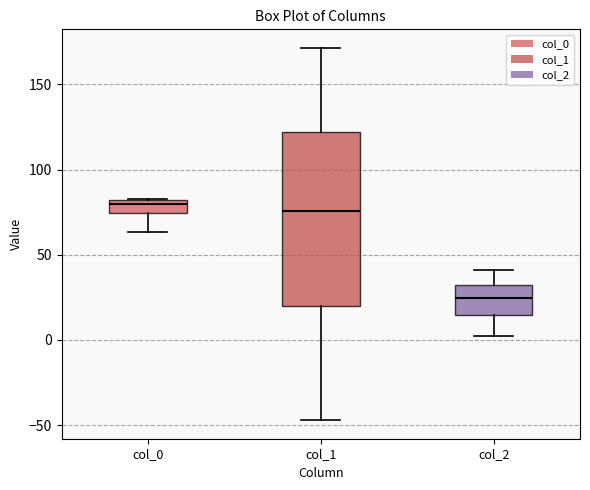

Reading left to right, read every box against the y-axis: the position of its median line, the range the box covers, and the ends of its whiskers. The values are not printed on the chart, so give them approximately, as read against the axis.

col_0: median 80 (just below the box's upper edge), box 75 to 80, whiskers 65 to 85
col_1: median 75, box 20 to 120, whiskers -45 to 170
col_2: median 25, box 15 to 30, whiskers 0 to 40